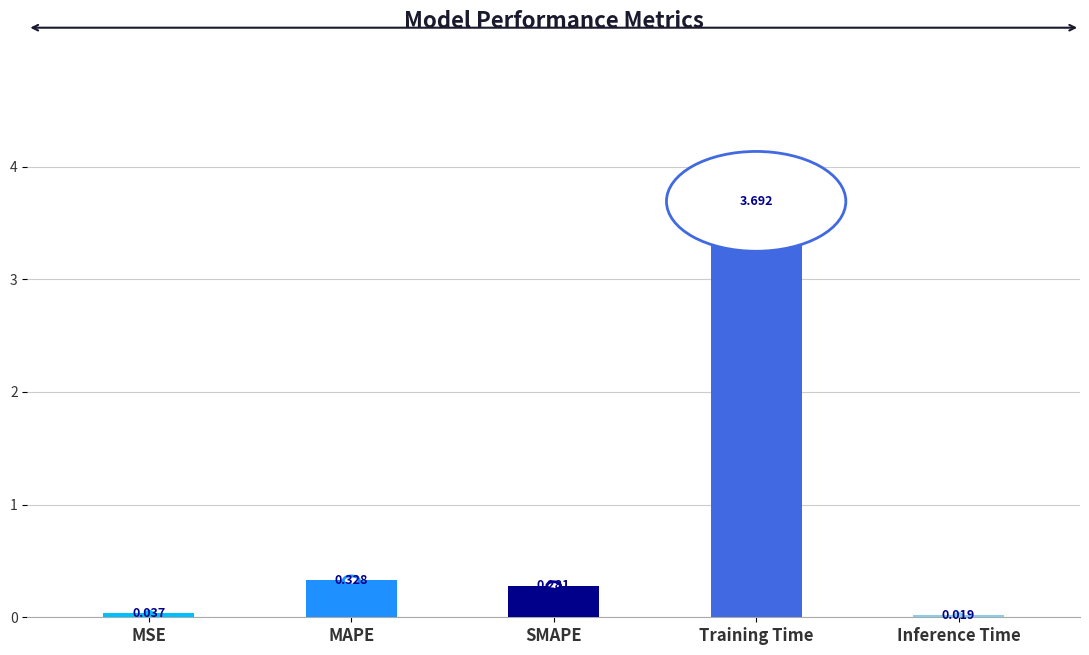

True or false: the data shows 0.5 at SMAPE.

False